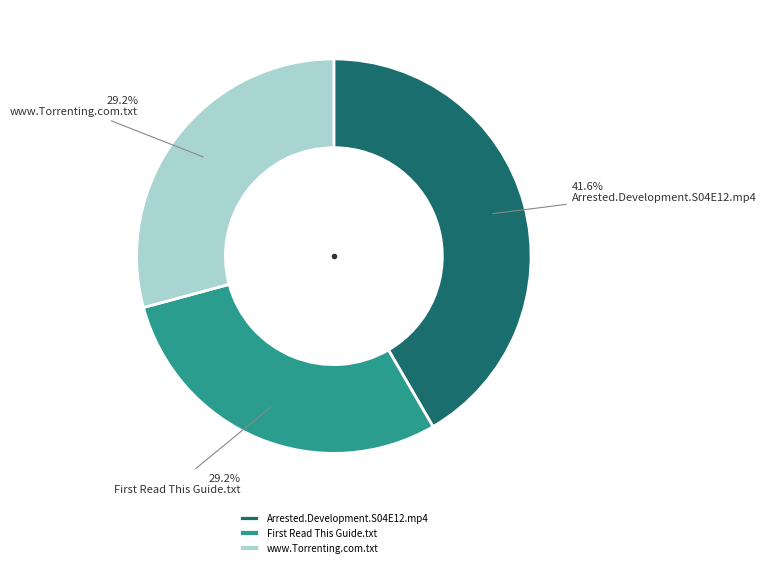

How many slices are in this pie chart?

3